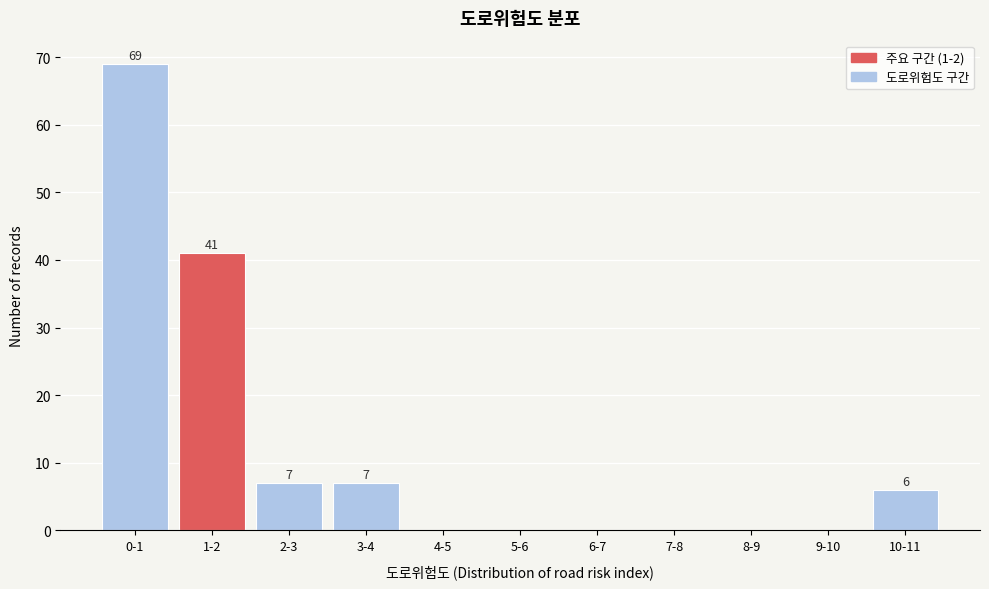

Reading left to right, extract all data points from this chart.

0-1=69	1-2=41	2-3=7	3-4=7	4-5=0	5-6=0	6-7=0	7-8=0	8-9=0	9-10=0	10-11=6